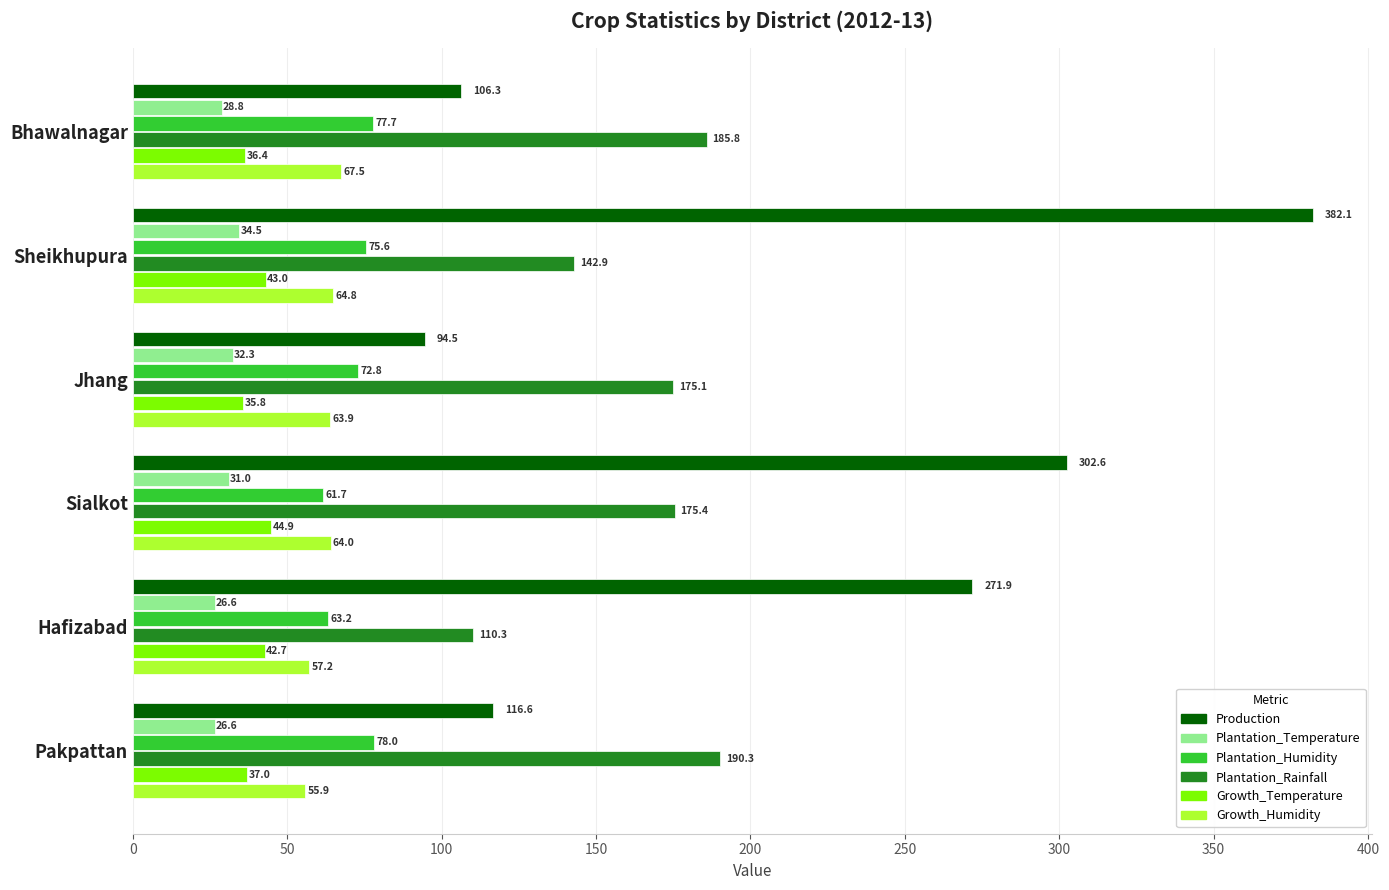

How many data points does each series have?

6